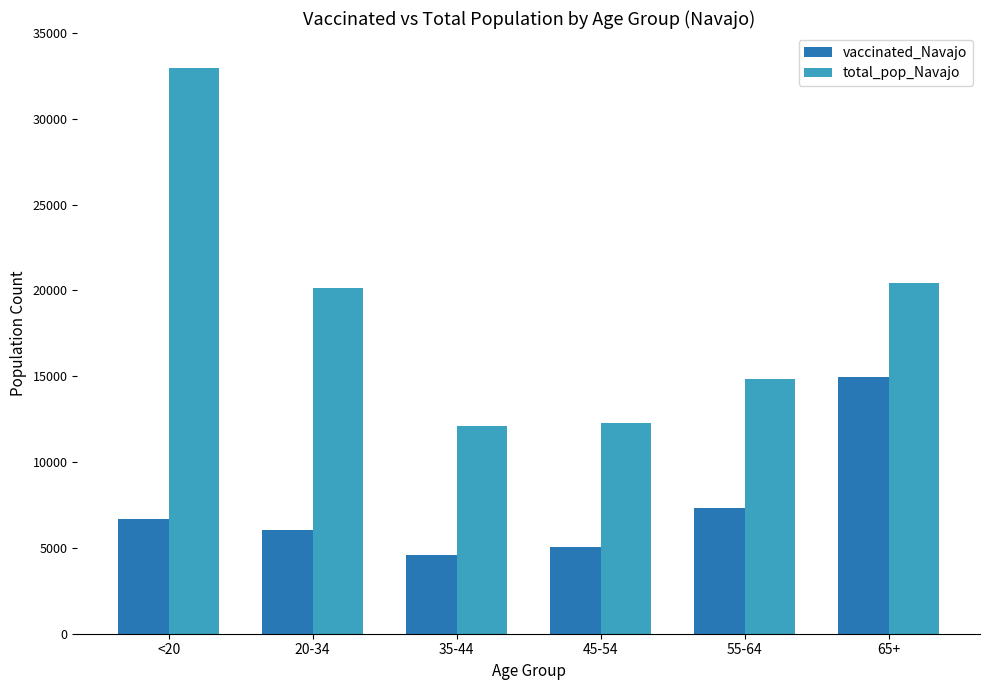

What are all the series names shown in the legend?

vaccinated_Navajo, total_pop_Navajo